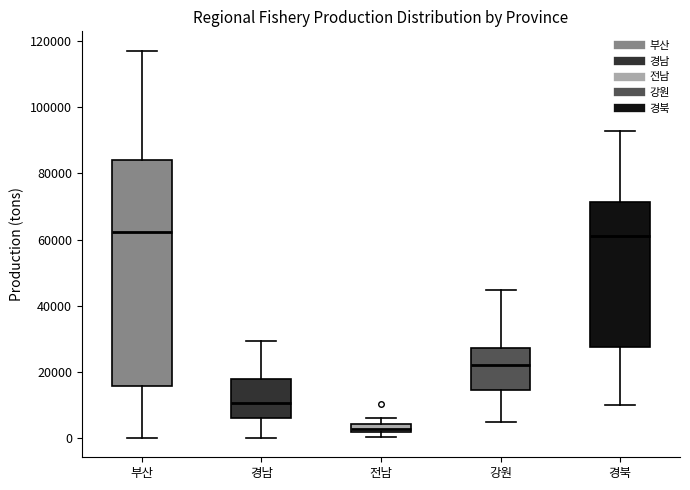

Where is the upper edge of the box for 부산 on the y-axis? The values are not printed on the chart, so give them approximately, as read against the axis.

84000